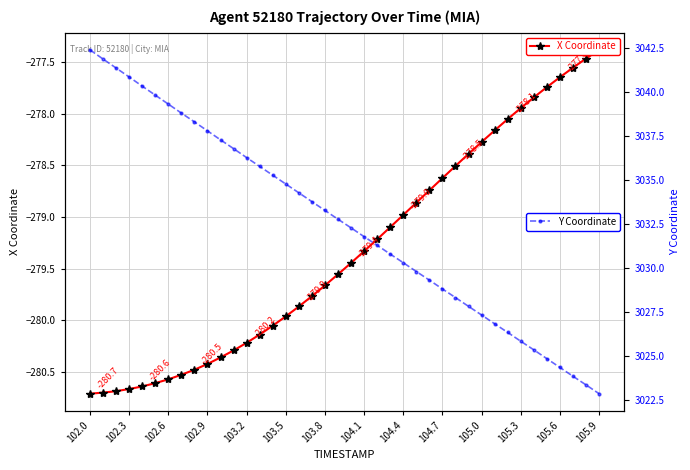

True or false: Y Coordinate has more than 1 interior local peaks.

False